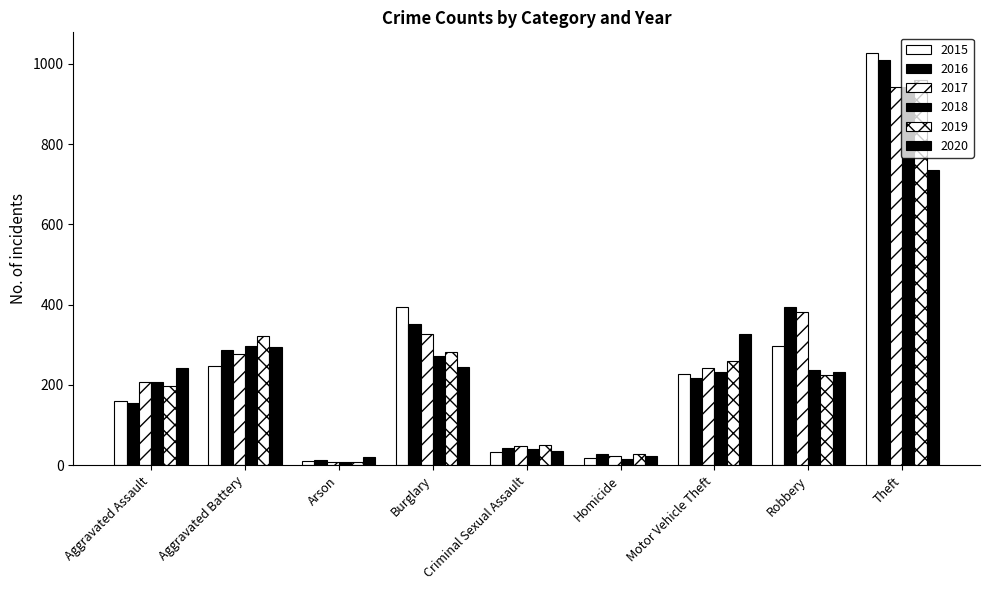

How many data points does each series have?

9